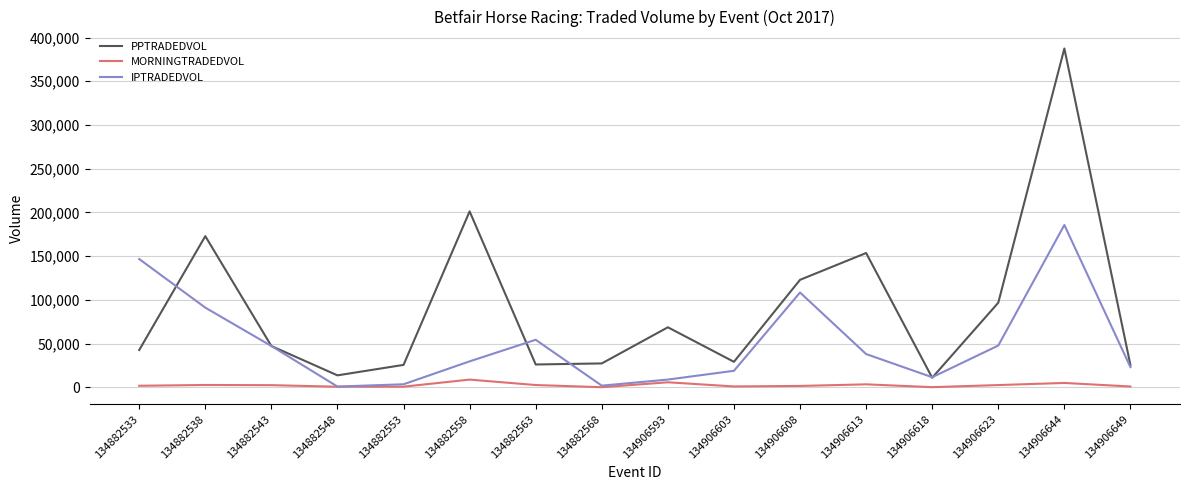

True or false: PPTRADEDVOL has a value of 42693.1 at 134882533.

True